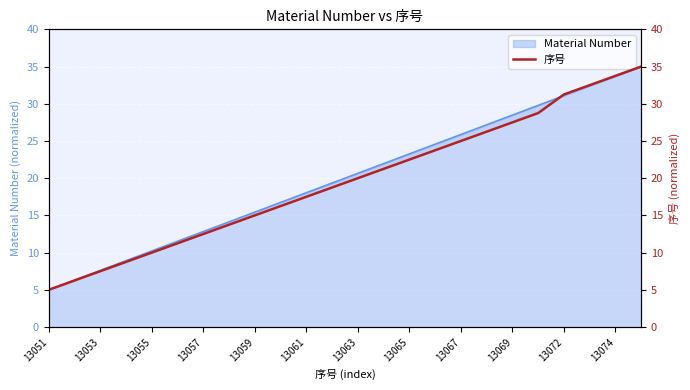

What is the difference between the maximum and minimum values?

30.0